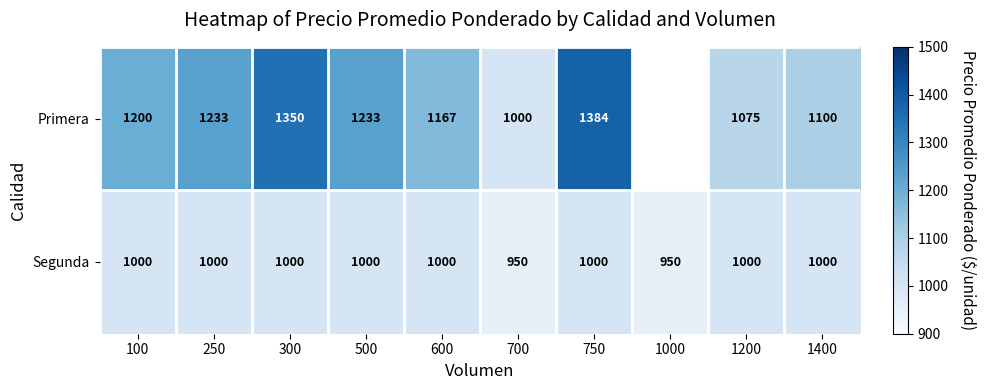

Rank the series at 300 from lowest to highest value.

Segunda, Primera